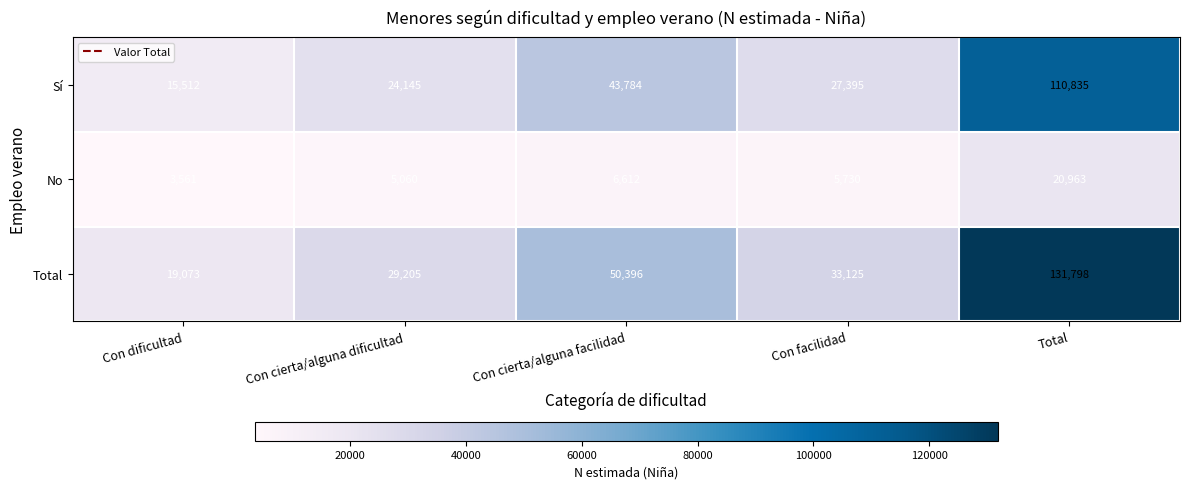

How many distinct data groups are displayed?

3